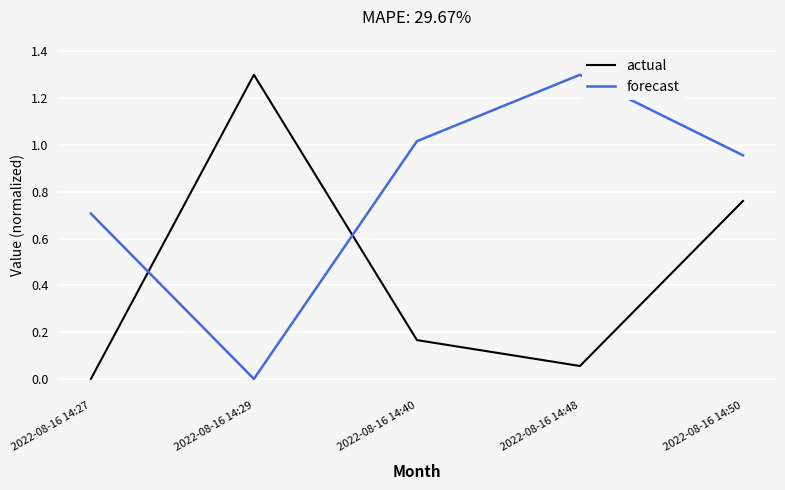

At how many categories does at least one series exceed 0?

5